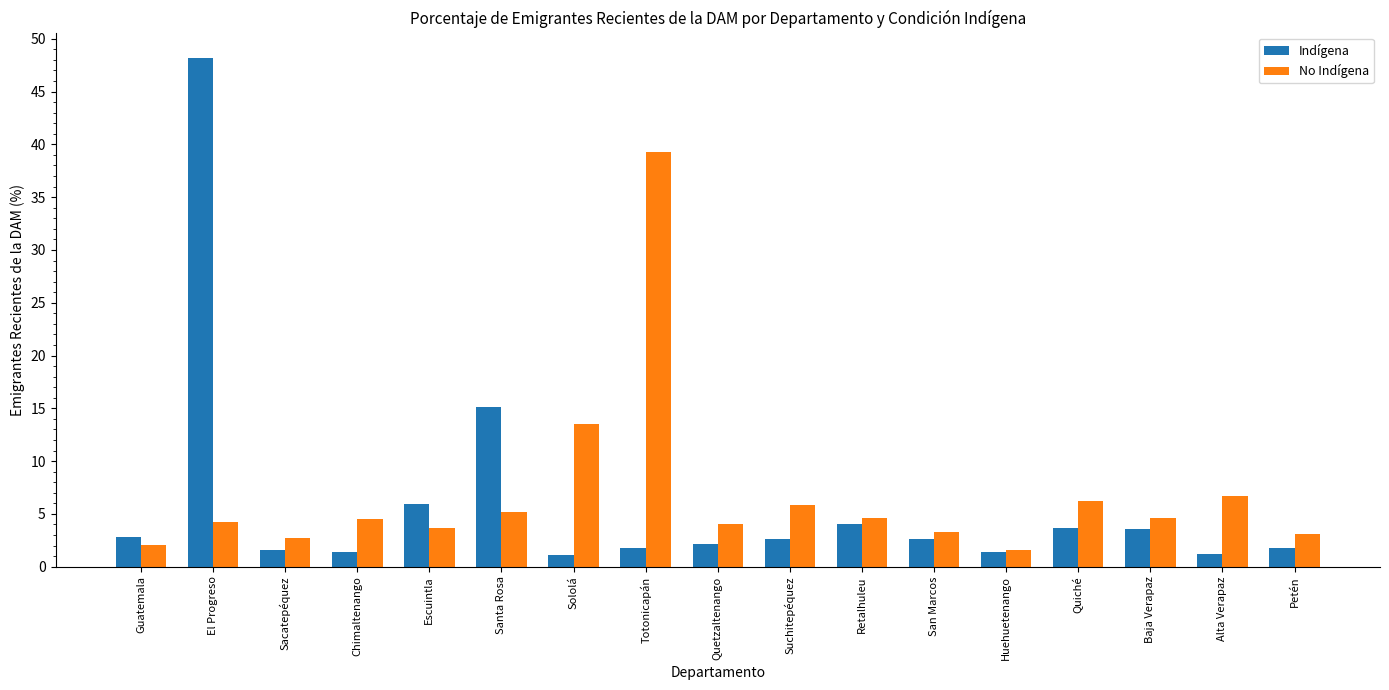

List the series in order of their overall mean, lowest first.

Indígena, No Indígena